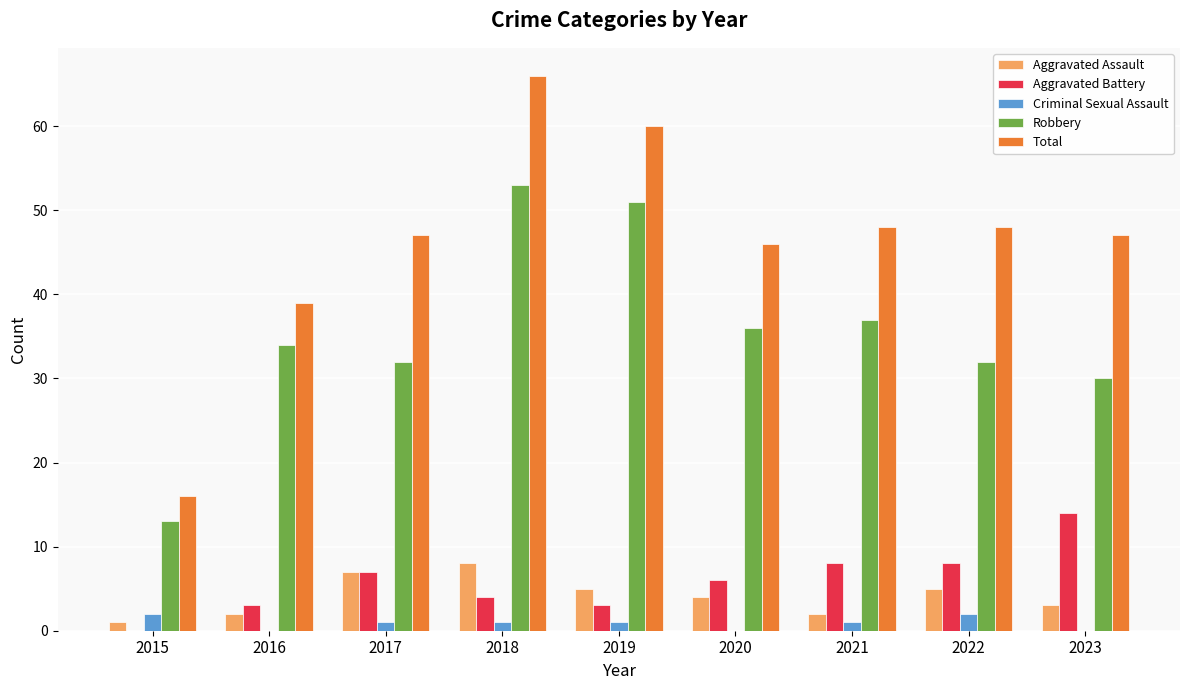

Which series has the widest spread of values?

Total